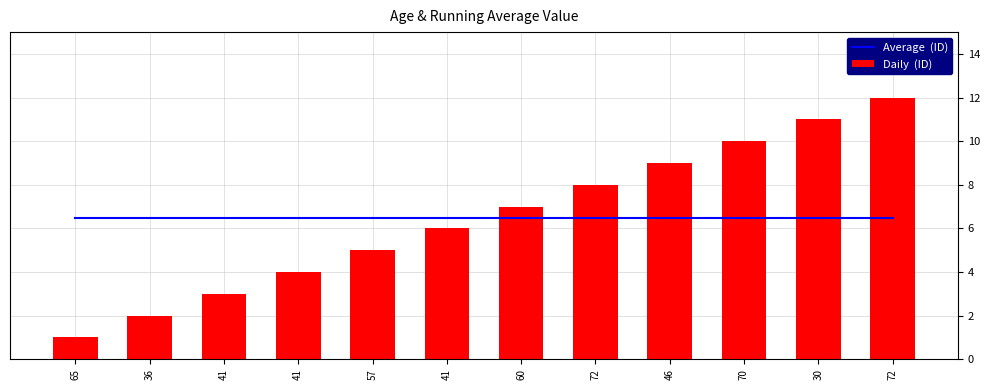

The value of Daily  (ID) at 46 is 9.0. True or false?

True